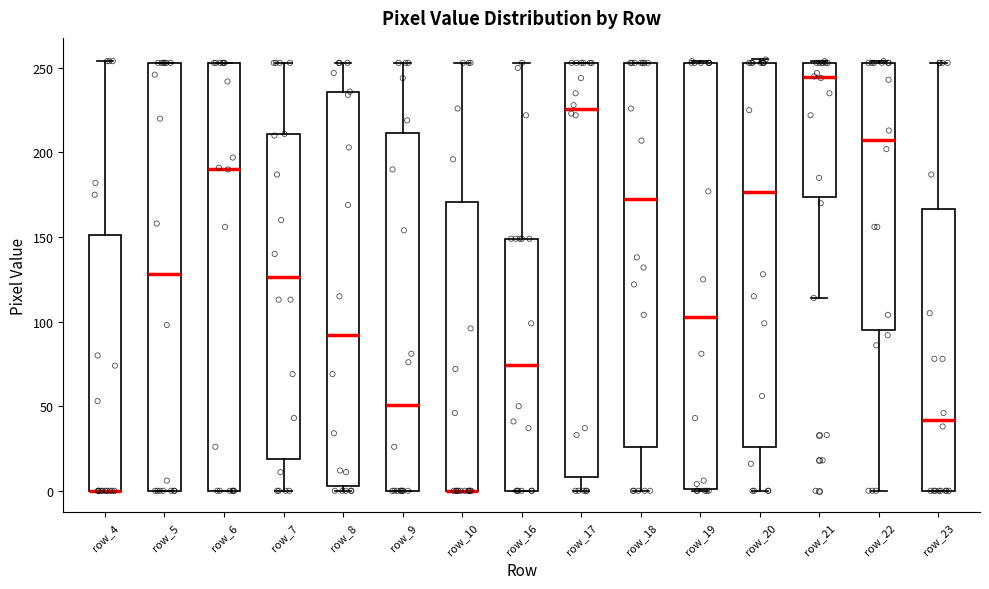

Where does the median line of the box for row_8 sit on the y-axis? The values are not printed on the chart, so give them approximately, as read against the axis.

90